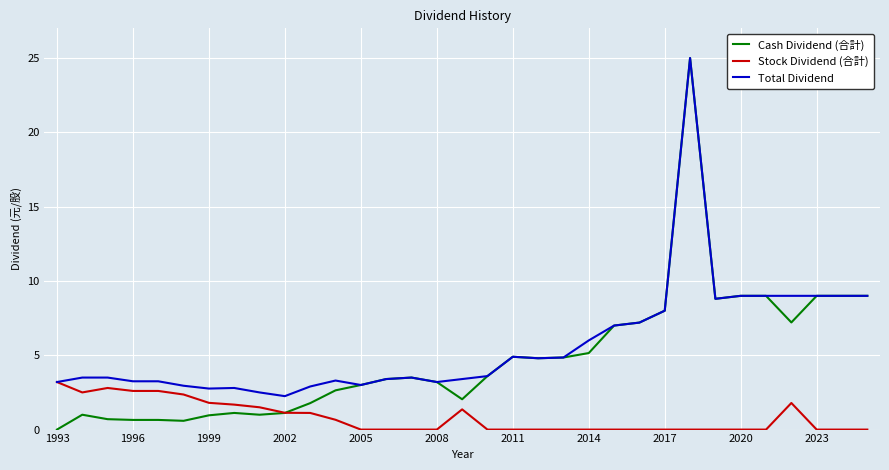

What is the maximum value for Stock Dividend (合計)?

3.2